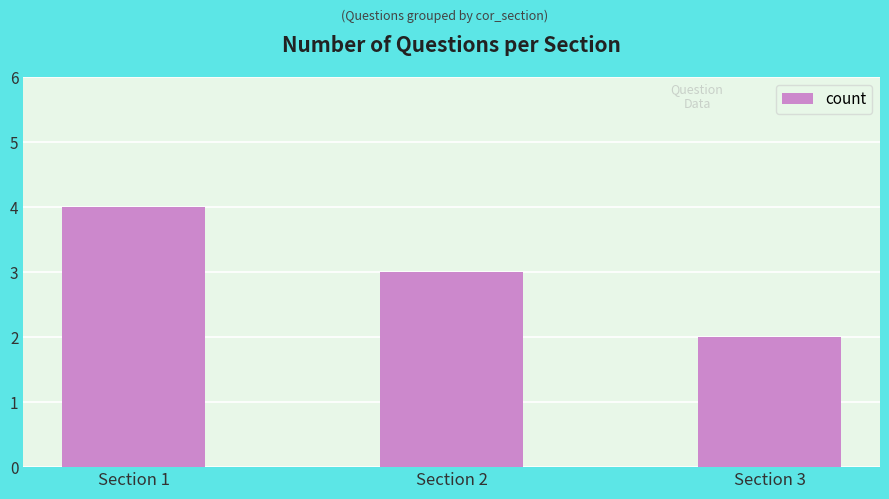

Rank the categories by value from lowest to highest.

Section 3, Section 2, Section 1